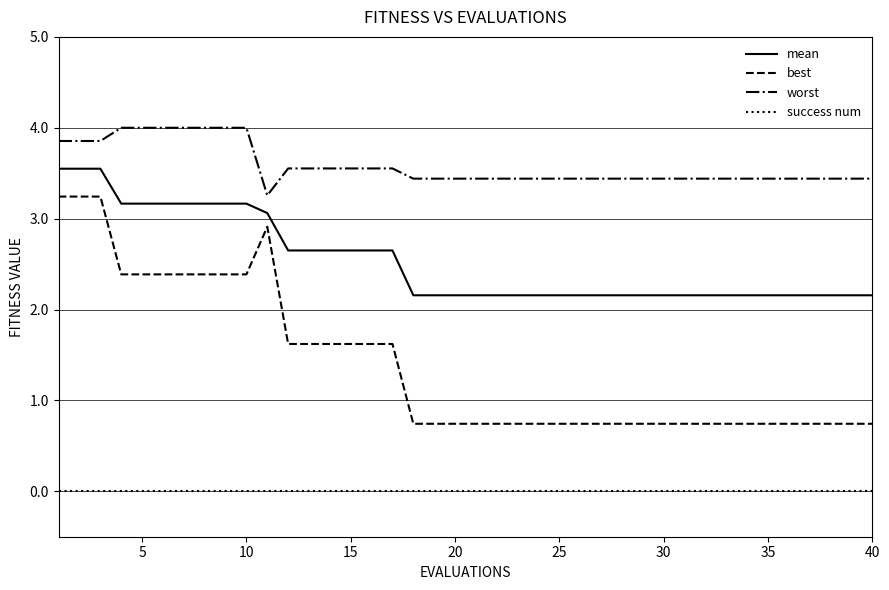

True or false: success num and best cross at least once.

False